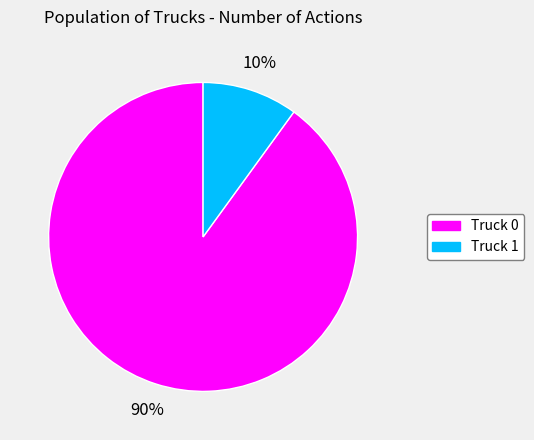

How many slices are in this pie chart?

2